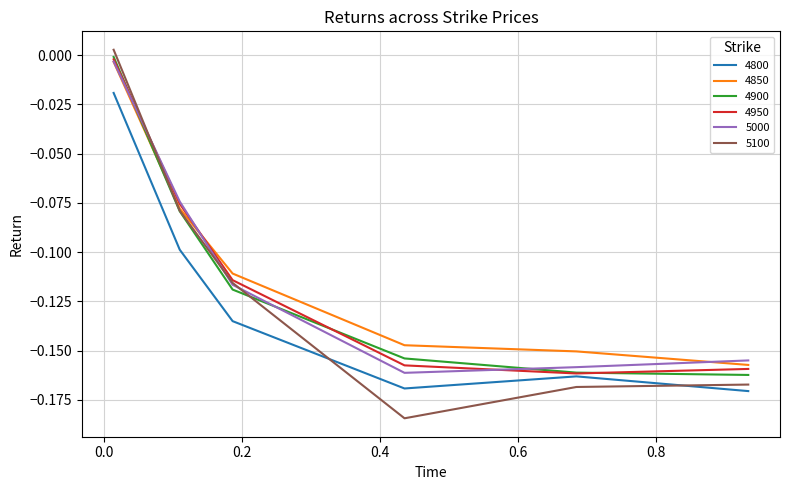

In 4950, how many points are lower than both neighbors (excluding endpoints)?

1